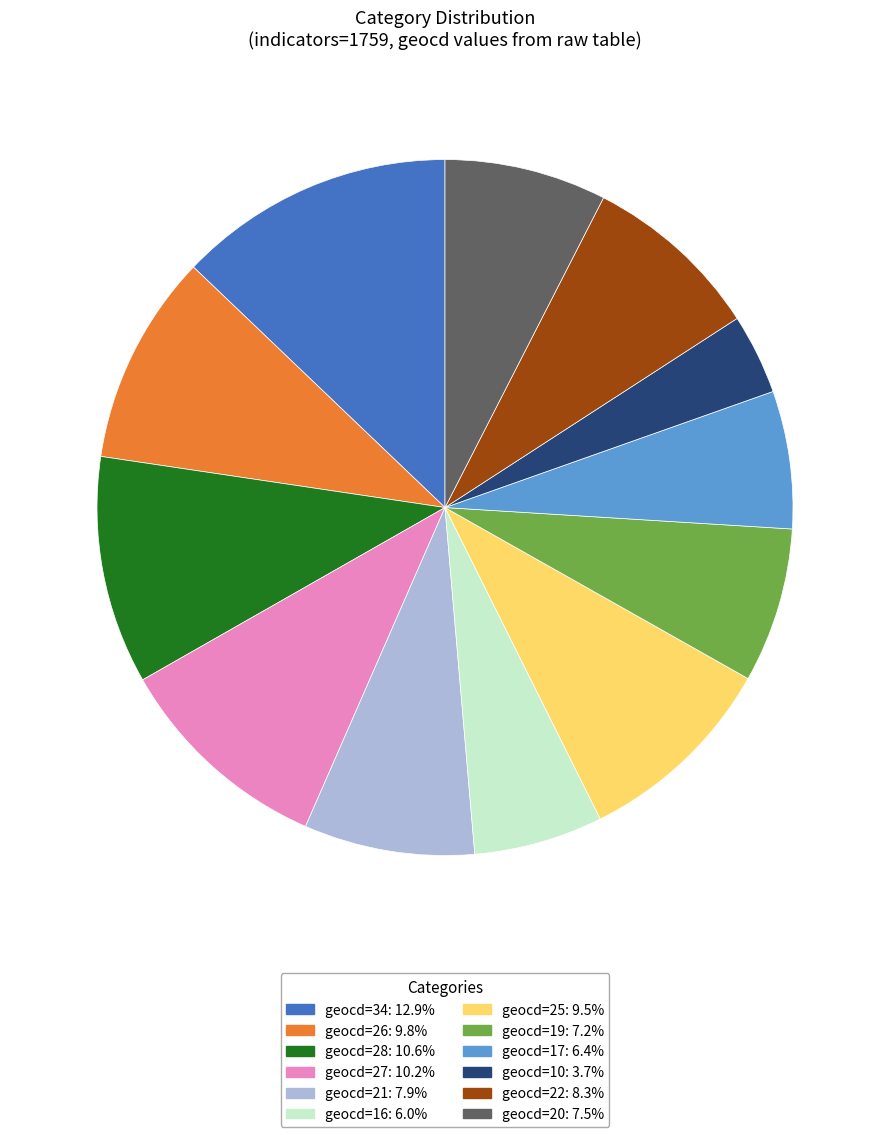

Is there a majority slice in this chart?

No